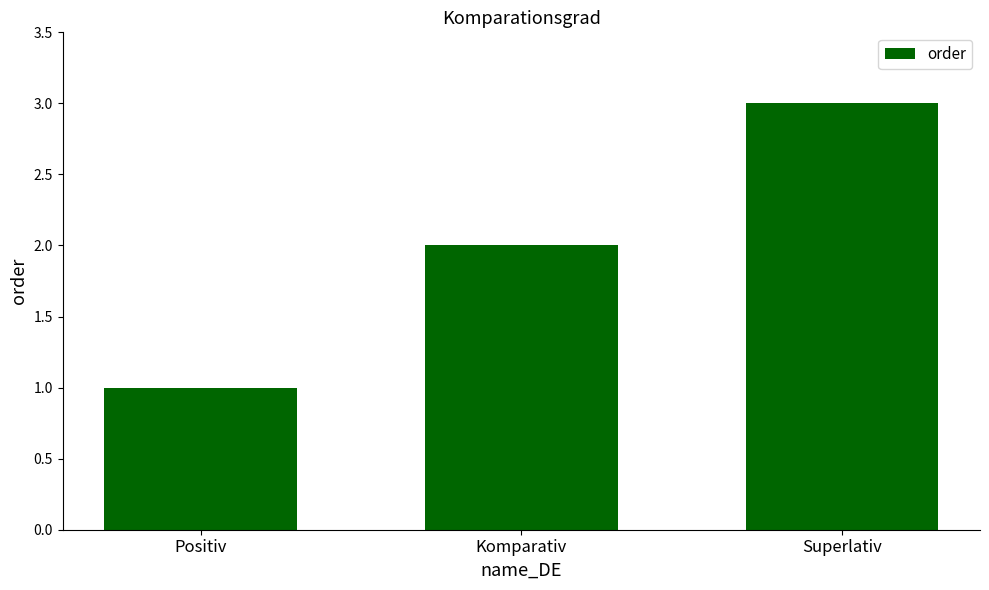

Which has a higher value, Superlativ or Komparativ?

Superlativ